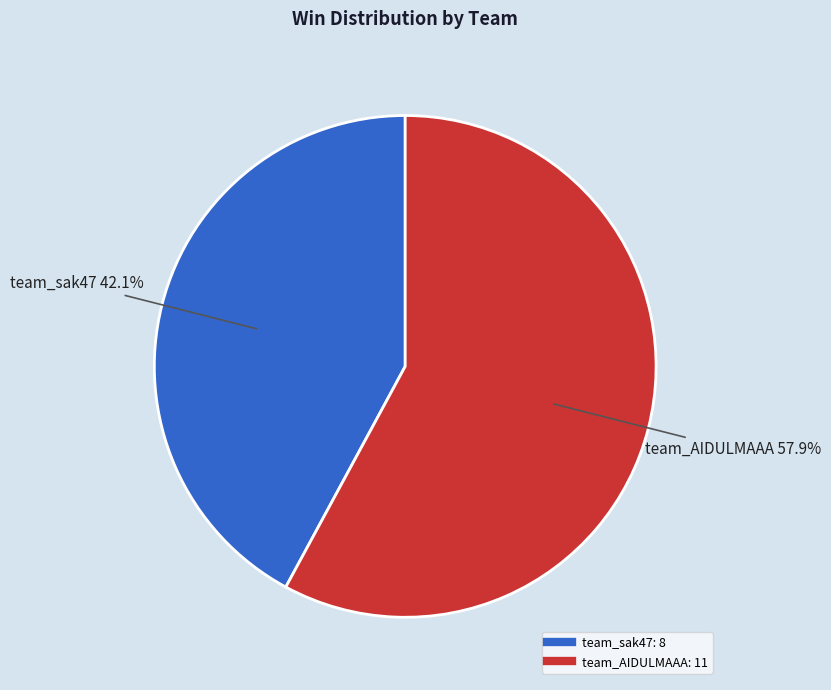

The team_sak47 slice represents 42% of the pie. True or false?

True